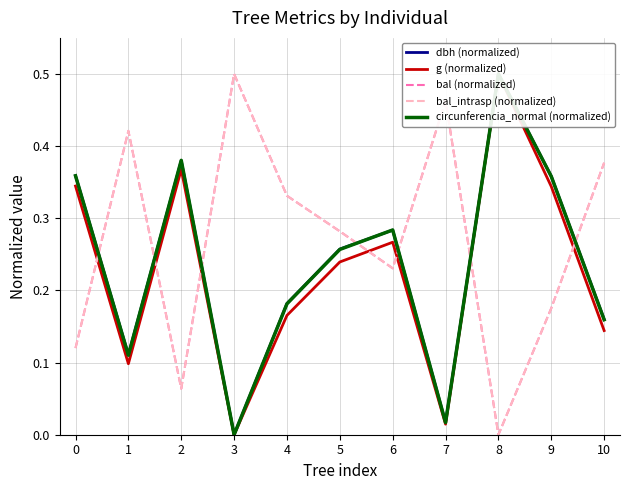

What is the average value of the g (normalized) series?

0.2